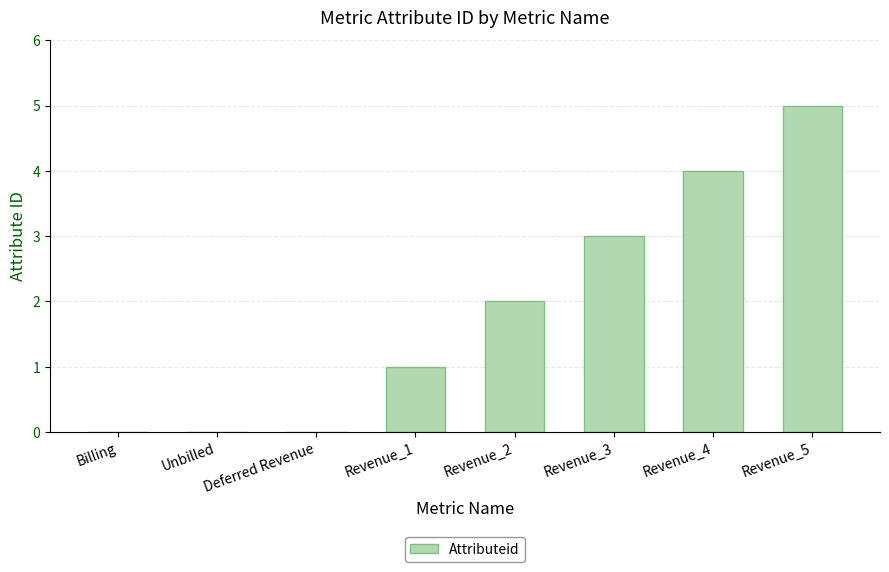

Are the bars horizontal?

No